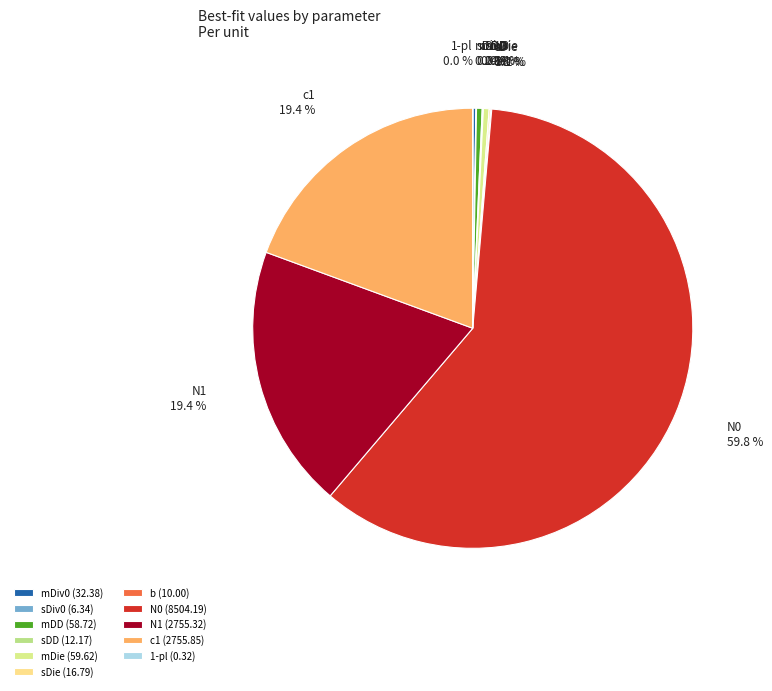

Is there a majority slice in this chart?

Yes